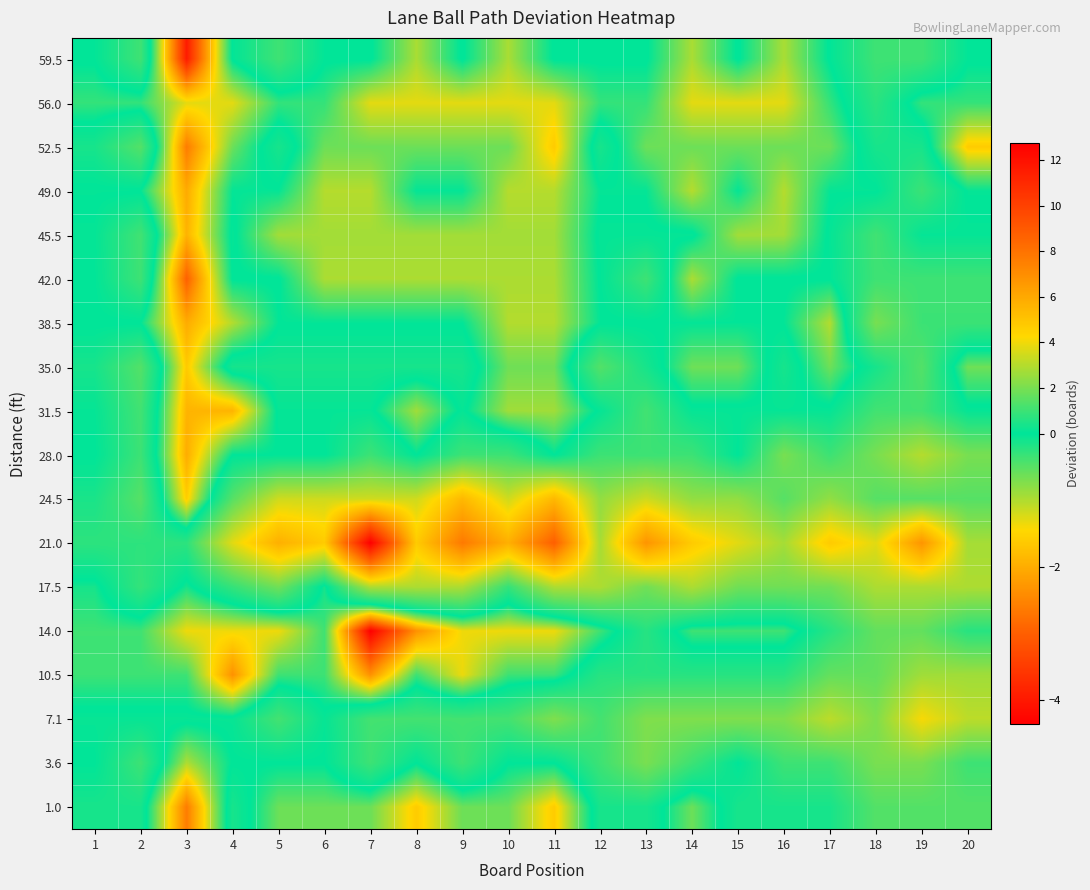

Reading right to left, list all the values displayed in this chart.

59.5: 20=0.0	19=1.0	18=1.0	17=0.0	16=-1.0	15=0.0	14=-1.0	13=0.0	12=0.0	11=0.0	10=-1.0	9=0.0	8=-1.0	7=0.0	6=0.0	5=1.0	4=0.0	3=-4.0	2=1.0	1=0.0
56.0: 20=-0.3	19=-0.3	18=0.7	17=-0.3	16=-1.3	15=-1.3	14=-1.3	13=-0.3	12=-0.3	11=-1.3	10=-1.3	9=-1.3	8=-1.3	7=-1.3	6=-0.3	5=-0.3	4=-1.3	3=-1.3	2=-0.3	1=-0.3
52.5: 20=-1.6	19=0.4	18=0.4	17=-0.6	16=-0.6	15=-0.6	14=-0.6	13=-0.6	12=0.4	11=-1.6	10=-0.6	9=-0.6	8=-0.6	7=-0.6	6=-0.6	5=0.4	4=-0.6	3=-2.6	2=1.4	1=0.4
49.0: 20=-0.0	19=1.0	18=-0.0	17=-0.0	16=-1.0	15=-0.0	14=-1.0	13=-0.0	12=-0.0	11=-1.0	10=-1.0	9=-0.0	8=-0.0	7=-1.0	6=-1.0	5=-0.0	4=-0.0	3=-2.0	2=-0.0	1=-0.0
45.5: 20=0.1	19=0.1	18=1.1	17=0.1	16=-0.9	15=-0.9	14=0.1	13=0.1	12=0.1	11=-0.9	10=-0.9	9=-0.9	8=-0.9	7=-0.9	6=-0.9	5=-0.9	4=0.1	3=-1.9	2=1.1	1=0.1
42.0: 20=1.0	19=1.0	18=1.0	17=0.0	16=0.0	15=0.0	14=-1.0	13=1.0	12=0.0	11=-1.0	10=-1.0	9=-1.0	8=-1.0	7=-1.0	6=-1.0	5=0.0	4=0.0	3=-3.0	2=1.0	1=0.0
38.5: 20=1.0	19=1.0	18=2.0	17=-1.0	16=-0.0	15=-0.0	14=-0.0	13=-0.0	12=-0.0	11=-1.0	10=-1.0	9=-0.0	8=-0.0	7=-0.0	6=-0.0	5=-0.0	4=-1.0	3=-2.0	2=-0.0	1=-0.0
35.0: 20=-0.6	19=1.4	18=0.4	17=-0.6	16=0.4	15=-0.6	14=-0.6	13=0.4	12=1.4	11=-0.6	10=-0.6	9=0.4	8=0.4	7=0.4	6=0.4	5=0.4	4=0.4	3=-1.6	2=1.4	1=0.4
31.5: 20=0.1	19=1.1	18=1.1	17=0.1	16=0.1	15=0.1	14=0.1	13=1.1	12=0.1	11=-0.9	10=-0.9	9=0.1	8=-0.9	7=0.1	6=0.1	5=0.1	4=-1.9	3=-1.9	2=1.1	1=0.1
28.0: 20=2.0	19=3.0	18=2.0	17=1.0	16=2.0	15=0.0	14=1.0	13=1.0	12=1.0	11=0.0	10=1.0	9=1.0	8=0.0	7=1.0	6=0.0	5=0.0	4=0.0	3=-2.0	2=1.0	1=0.0
24.5: 20=1.4	19=1.4	18=1.4	17=2.4	16=1.4	15=2.4	14=2.4	13=3.4	12=2.4	11=5.4	10=3.4	9=5.4	8=3.4	7=3.4	6=3.4	5=3.4	4=1.4	3=-1.6	2=1.4	1=0.4
21.0: 20=2.7	19=6.7	18=3.7	17=4.7	16=2.7	15=3.7	14=4.7	13=6.7	12=2.7	11=8.7	10=5.7	9=7.7	8=4.7	7=12.7	6=4.7	5=5.7	4=3.7	3=0.7	2=0.7	1=0.7
17.5: 20=2.9	19=2.9	18=2.9	17=1.9	16=1.9	15=1.9	14=2.9	13=1.9	12=2.9	11=2.9	10=0.9	9=2.9	8=2.9	7=2.9	6=-0.1	5=1.9	4=0.9	3=-0.1	2=0.9	1=-0.1
14.0: 20=0.6	19=1.6	18=1.6	17=0.6	16=-0.4	15=-0.4	14=-0.4	13=0.6	12=-0.4	11=-1.4	10=-1.4	9=-1.4	8=-2.4	7=-4.4	6=-0.4	5=-1.4	4=-1.4	3=-1.4	2=-0.4	1=-0.4
10.5: 20=2.7	19=2.7	18=1.7	17=1.7	16=0.7	15=0.7	14=0.7	13=0.7	12=0.7	11=-0.3	10=-0.3	9=-1.3	8=-0.3	7=-2.3	6=-0.3	5=-0.3	4=-2.3	3=-0.3	2=-0.3	1=-0.3
7.1: 20=3.1	19=4.1	18=2.1	17=3.1	16=2.1	15=2.1	14=2.1	13=2.1	12=1.1	11=2.1	10=1.1	9=1.1	8=1.1	7=1.1	6=0.1	5=1.1	4=0.1	3=0.1	2=0.1	1=0.1
3.6: 20=1.0	19=2.0	18=2.0	17=1.0	16=1.0	15=0.0	14=1.0	13=2.0	12=1.0	11=0.0	10=0.0	9=1.0	8=0.0	7=1.0	6=0.0	5=0.0	4=0.0	3=-1.0	2=1.0	1=0.0
1.0: 20=1.4	19=1.4	18=1.4	17=0.4	16=0.4	15=0.4	14=-0.6	13=0.4	12=0.4	11=-1.6	10=-0.6	9=-0.6	8=-1.6	7=-0.6	6=-0.6	5=-0.6	4=0.4	3=-2.6	2=0.4	1=0.4